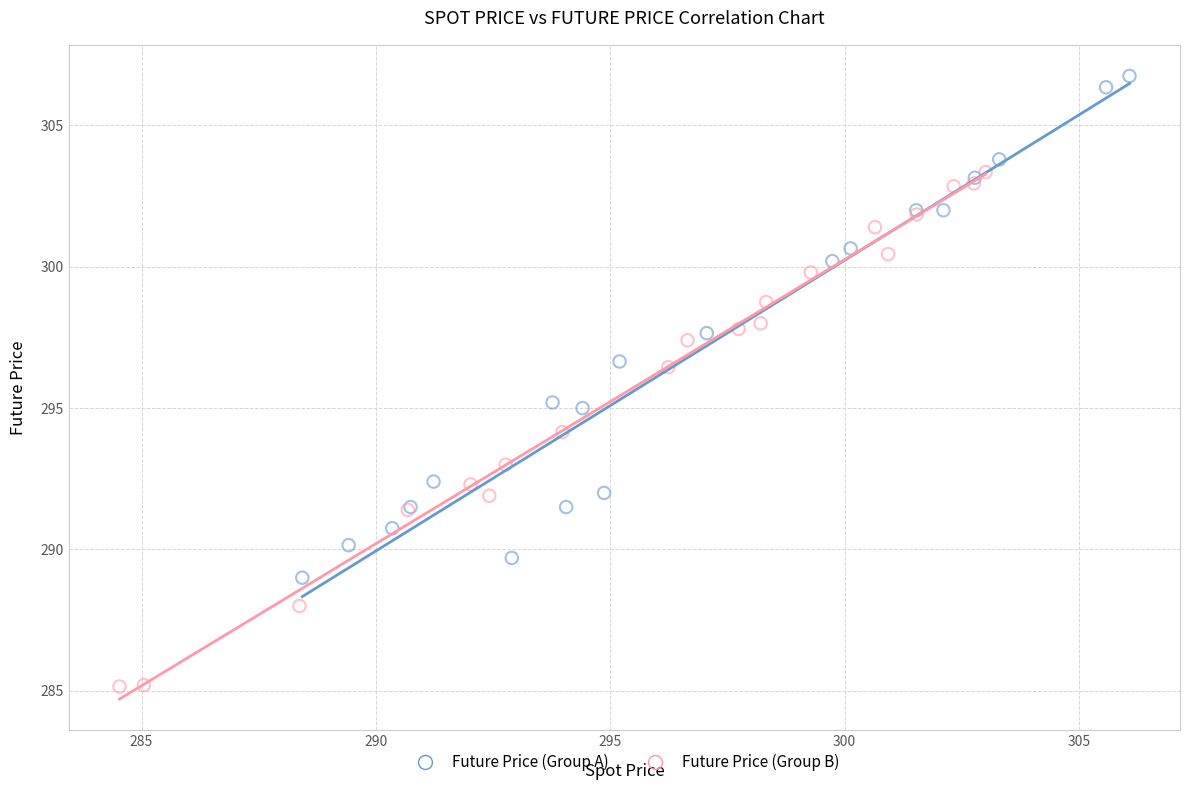

Which series reaches the maximum Y coordinate?

Future Price (Group A)